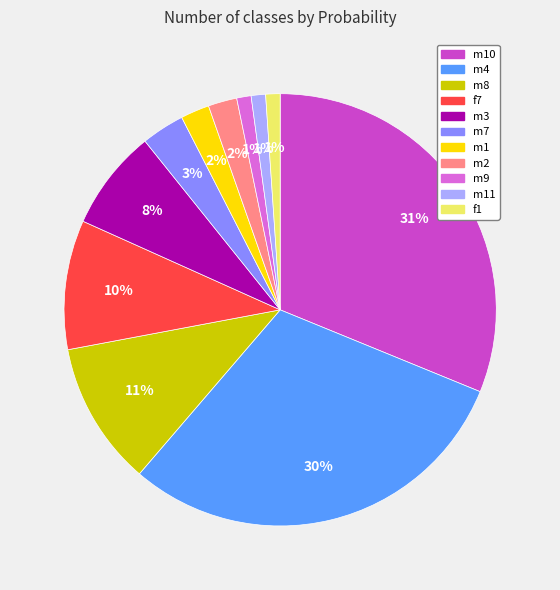

To the nearest percent, what is the difference between the largest and smallest slice percentages?

30%